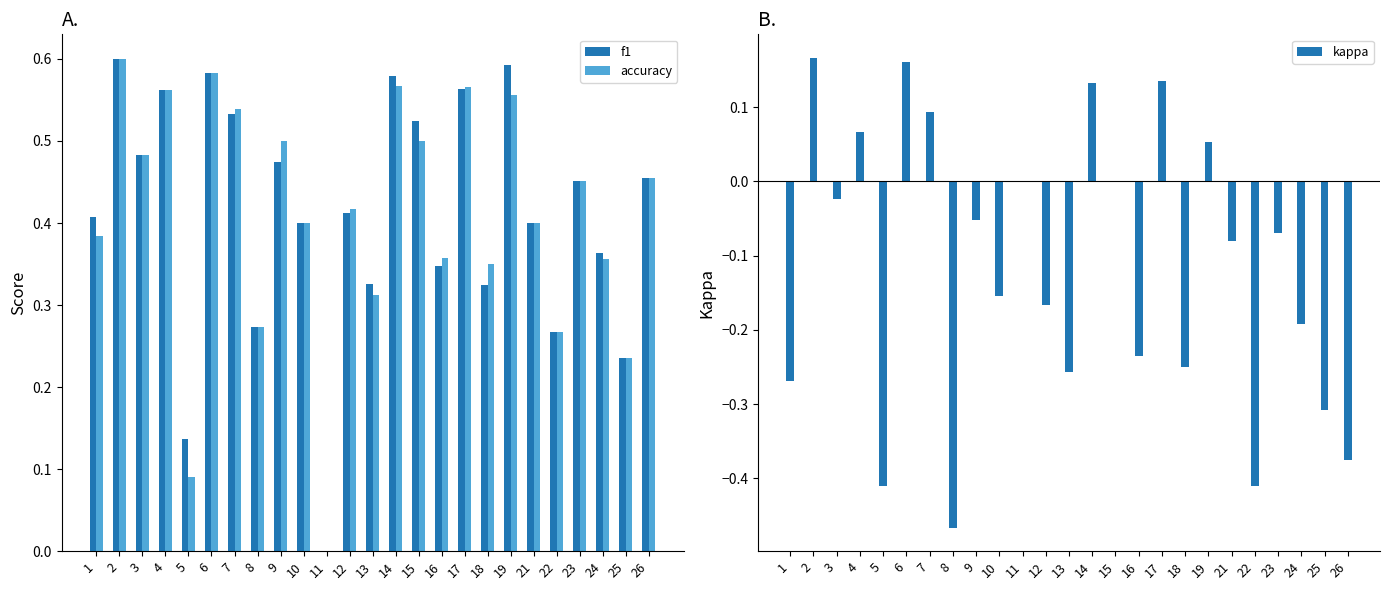

What is the greatest value displayed?

0.6